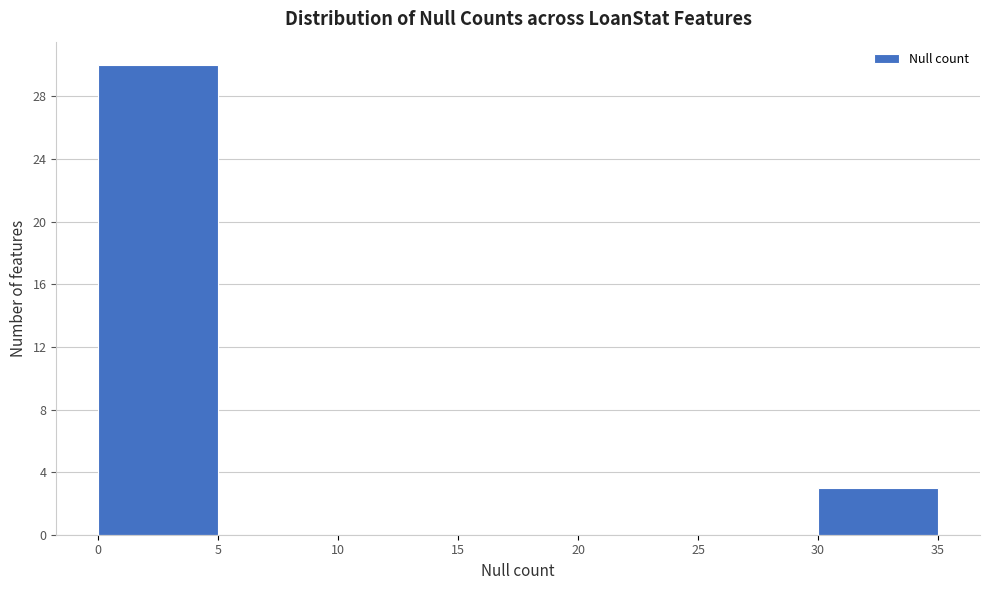

How tall is the bar that spans 30 to 35 on the x-axis? The values are not printed on the chart, so give them approximately, as read against the axis.

3